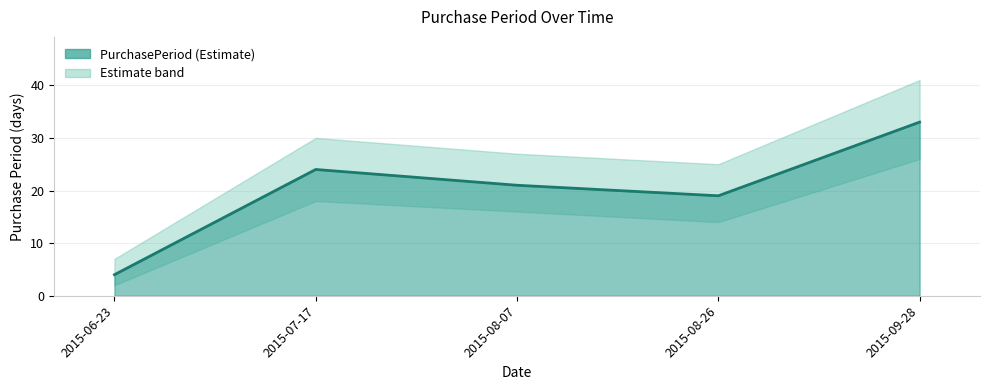

Which label corresponds to the smallest value in the chart?

2015-06-23